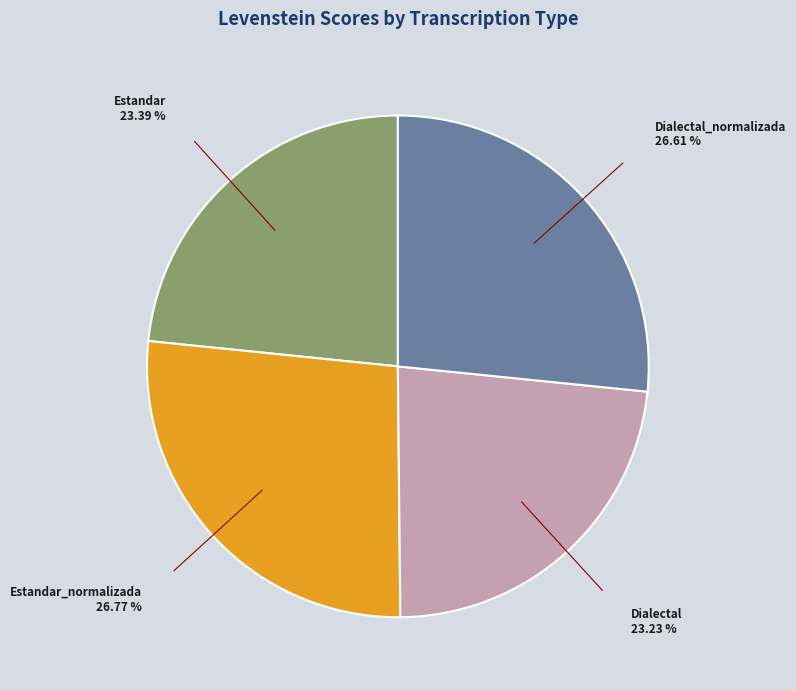

Is there any slice that represents more than half of the pie?

No